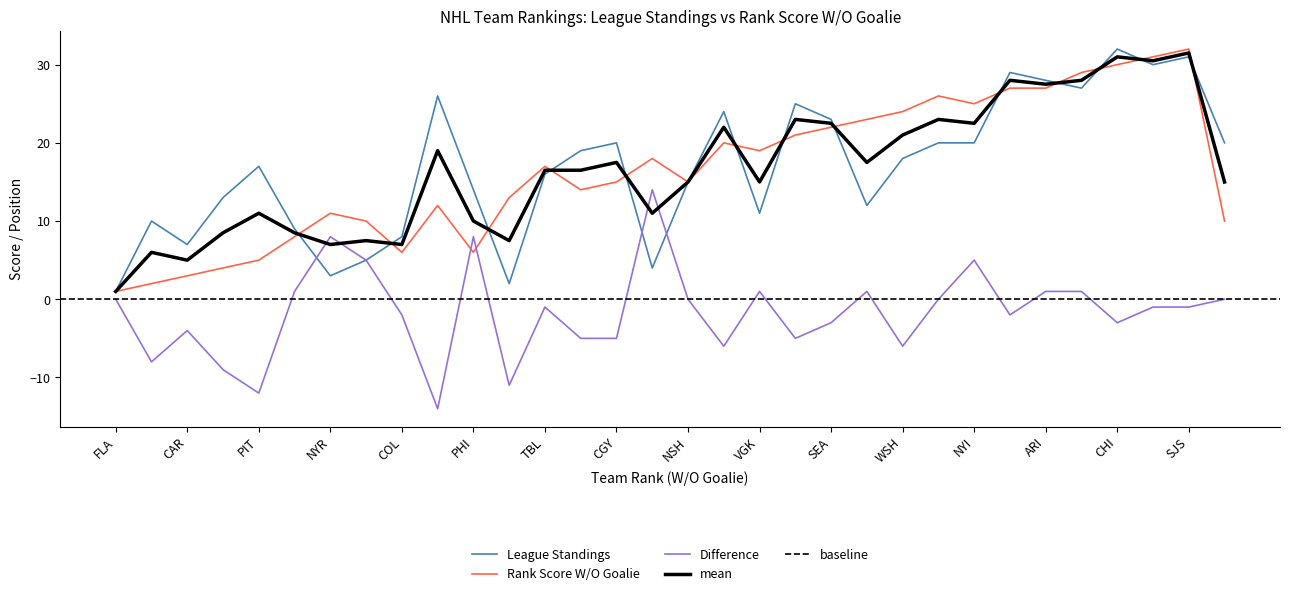

What is the highest value of the League Standings series?

32.0